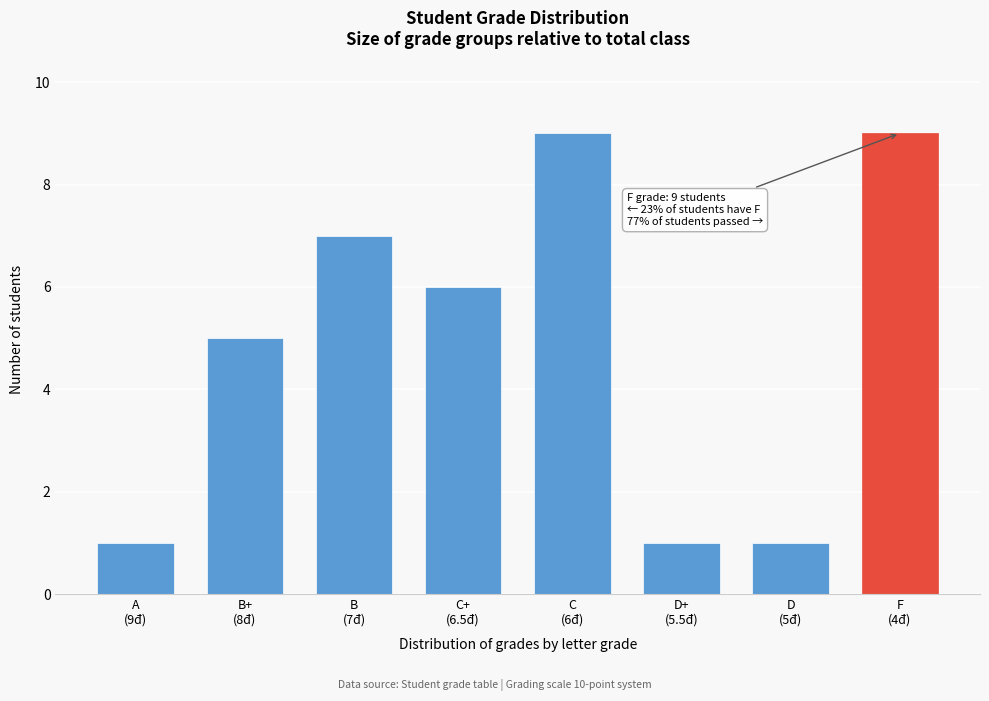

Reading left to right, extract all data points from this chart.

1	5	7	6	9	1	1	9